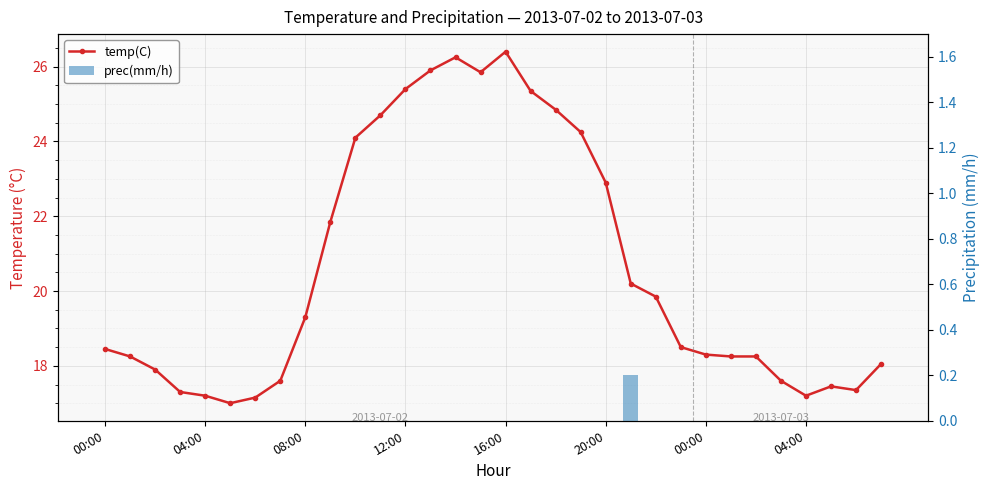

True or false: temp(C) has a value of 7.0 at 04:00.

False